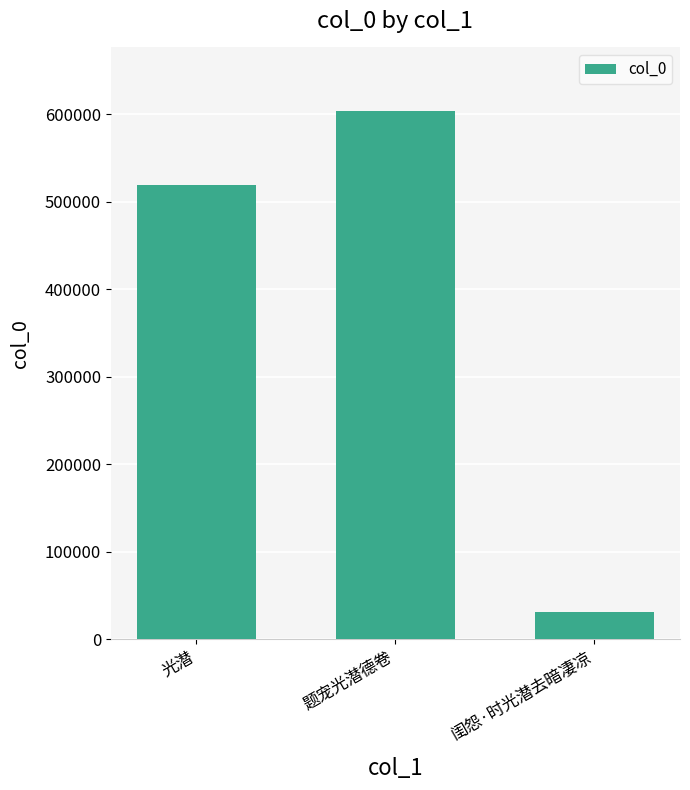

What is the minimum value shown in the chart?

31512